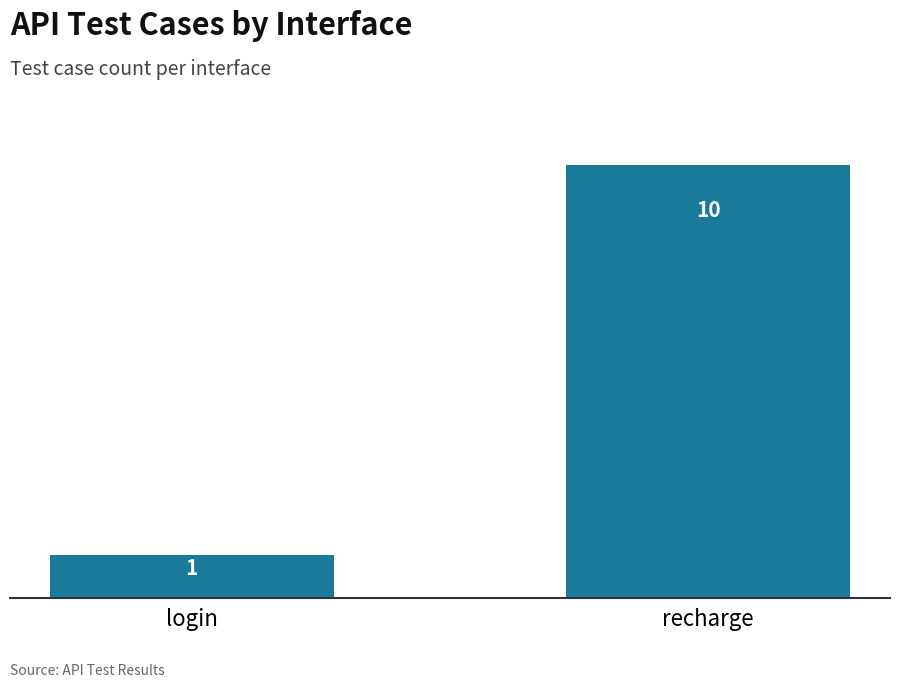

Count the values in the range 1 to 10.

2